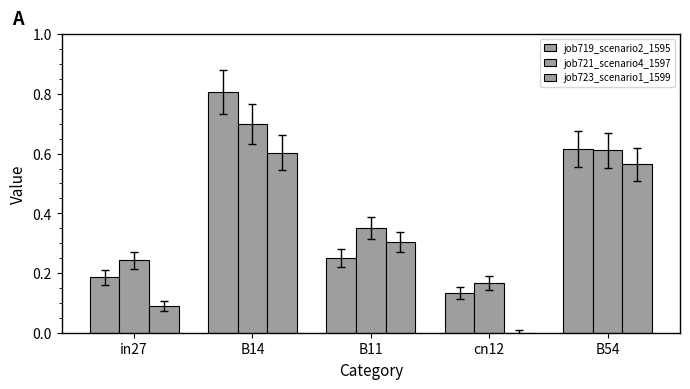

Reading left to right, transcribe all the data shown in this chart.

job719_scenario2_1595: 0.2	0.8	0.3	0.1	0.6
job721_scenario4_1597: 0.2	0.7	0.4	0.2	0.6
job723_scenario1_1599: 0.1	0.6	0.3	0.0	0.6